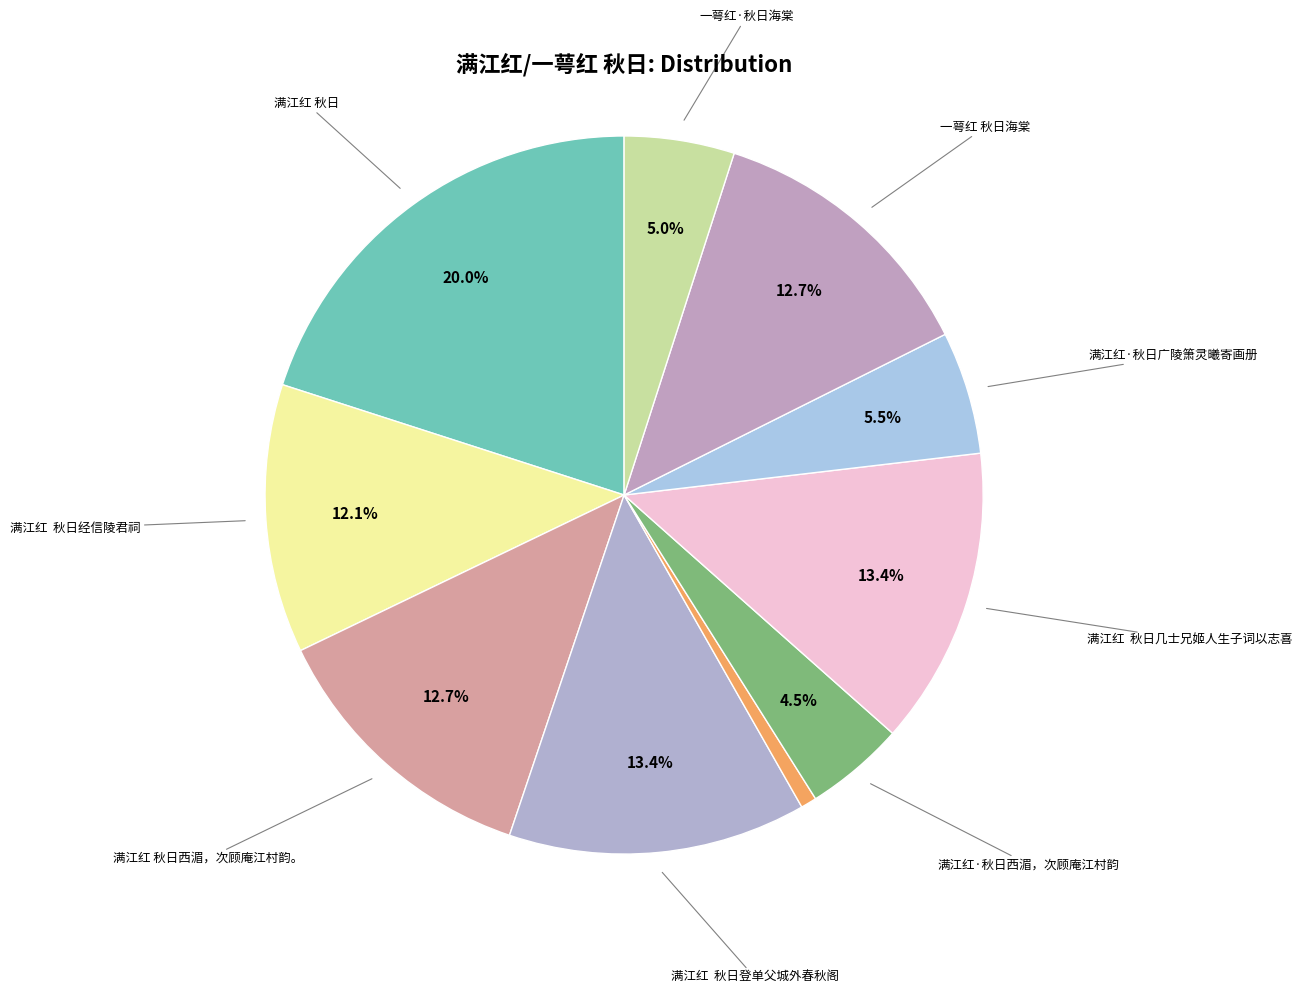

Count the number of slices in the pie.

10